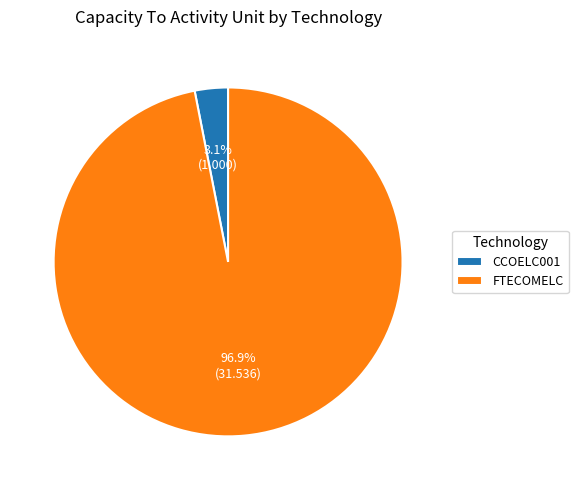

Between FTECOMELC and CCOELC001, which is larger?

FTECOMELC